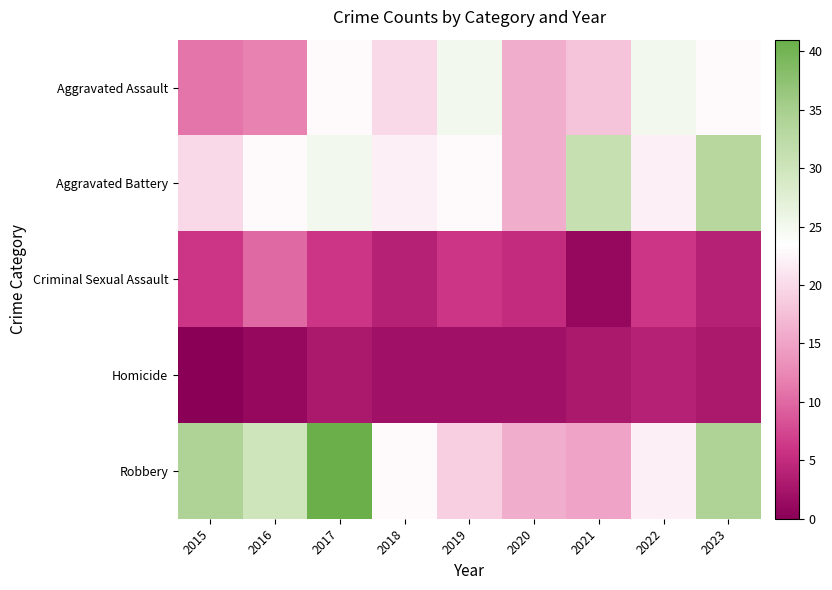

What is the greatest value displayed?

41